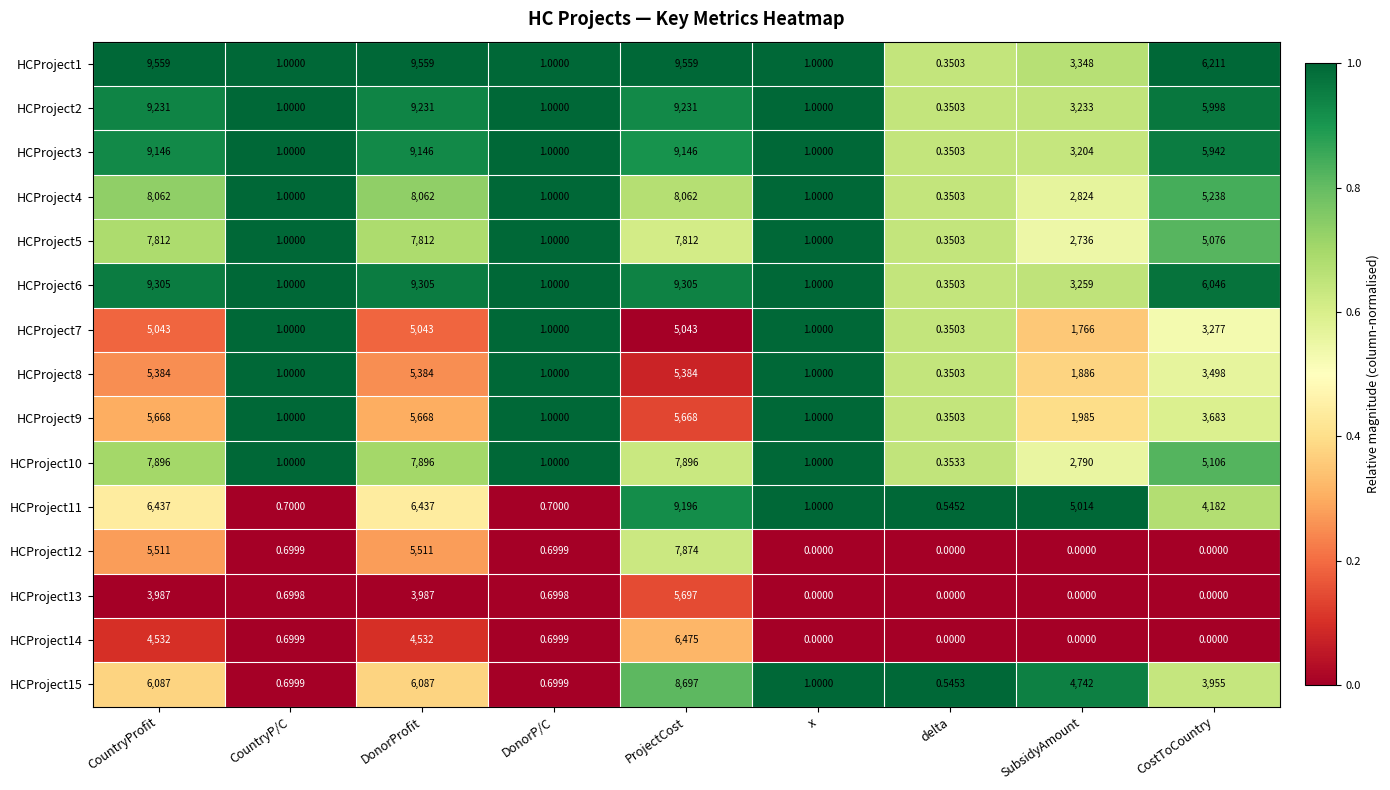

Count the number of categories in the chart.

9